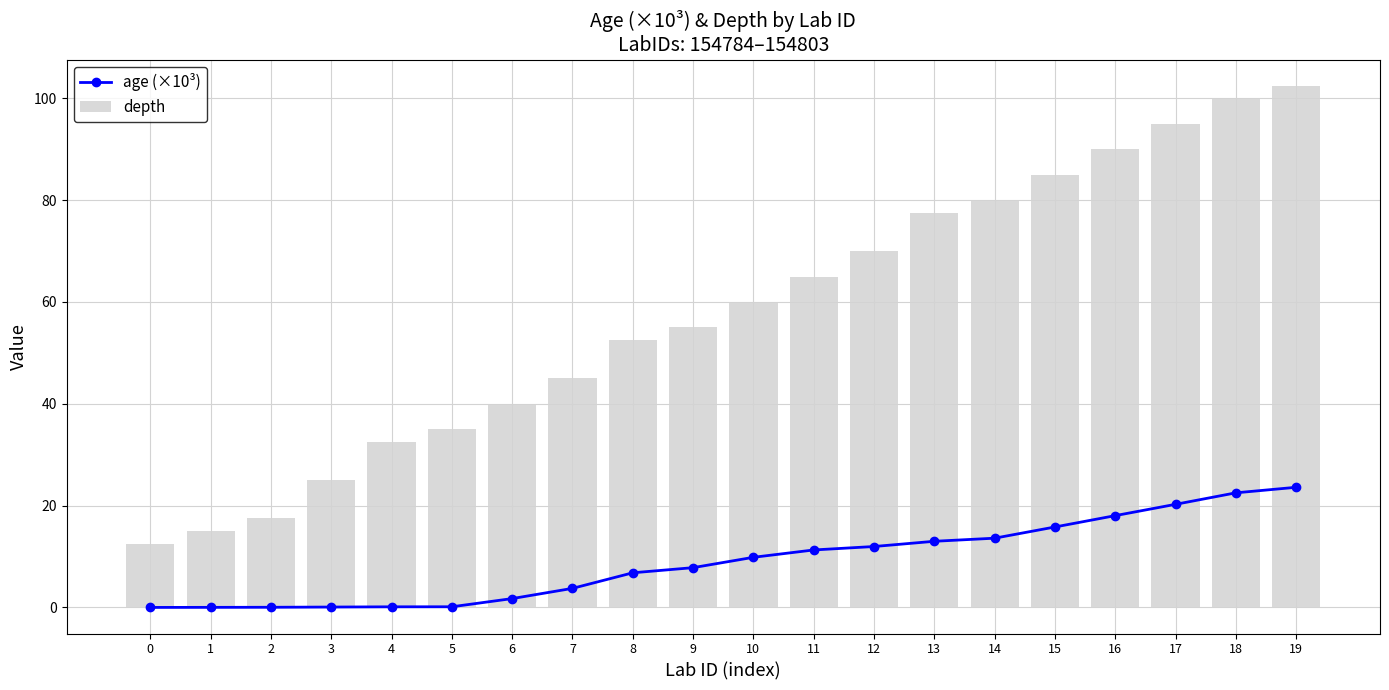

Reading left to right, what are all the values shown in this chart?

age (×10³): -0.0	0.0	0.0	0.1	0.1	0.1	1.7	3.7	6.8	7.8	9.8	11.3	12.0	13.0	13.6	15.8	18.0	20.2	22.5	23.6
depth: 12.5	15.0	17.5	25.0	32.5	35.0	40.0	45.0	52.5	55.0	60.0	65.0	70.0	77.5	80.0	85.0	90.0	95.0	100.0	102.5